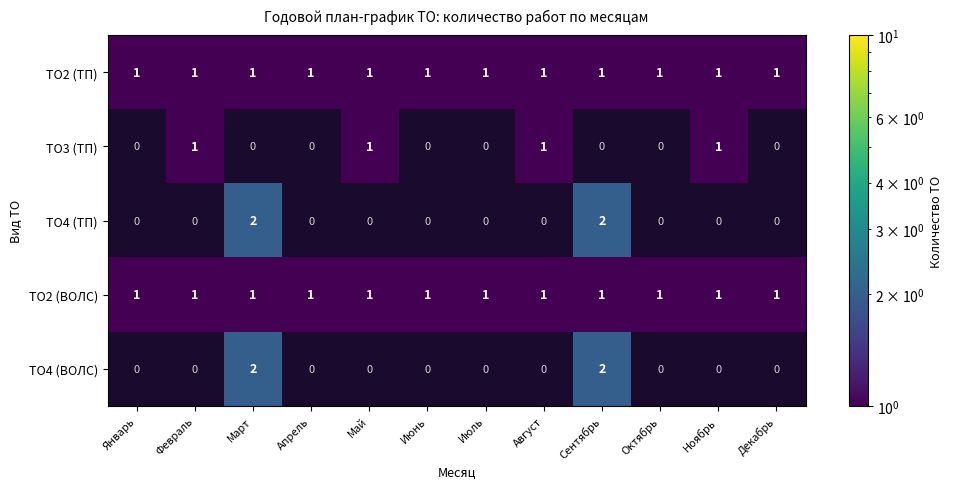

Is it true that ТО3 (ТП) equals 1 at Август?

True